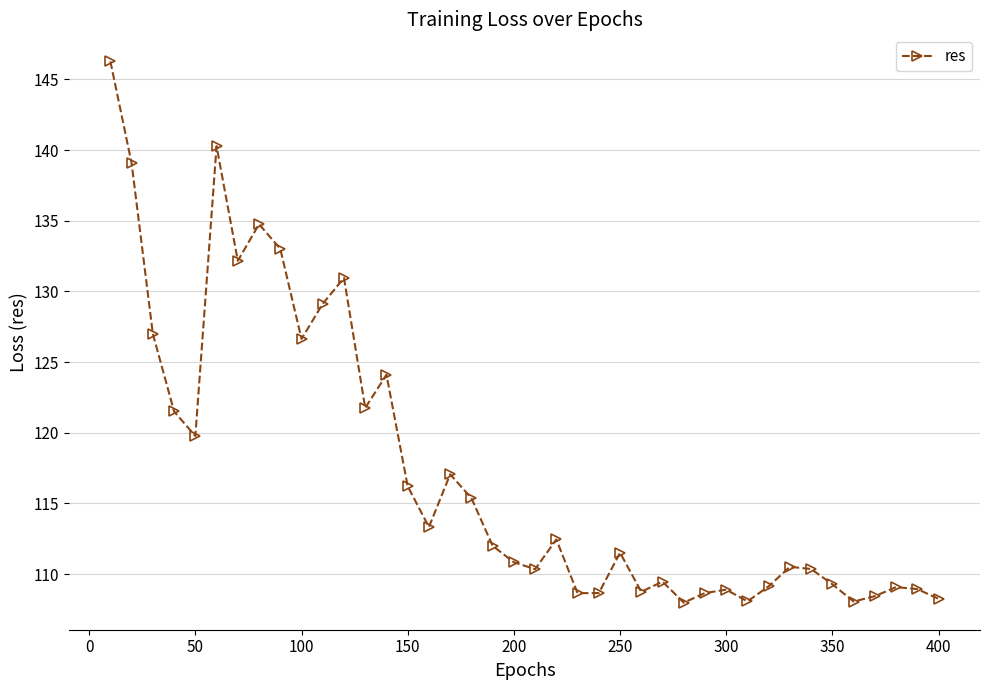

What is the value of the 2nd point from the left?

139.1